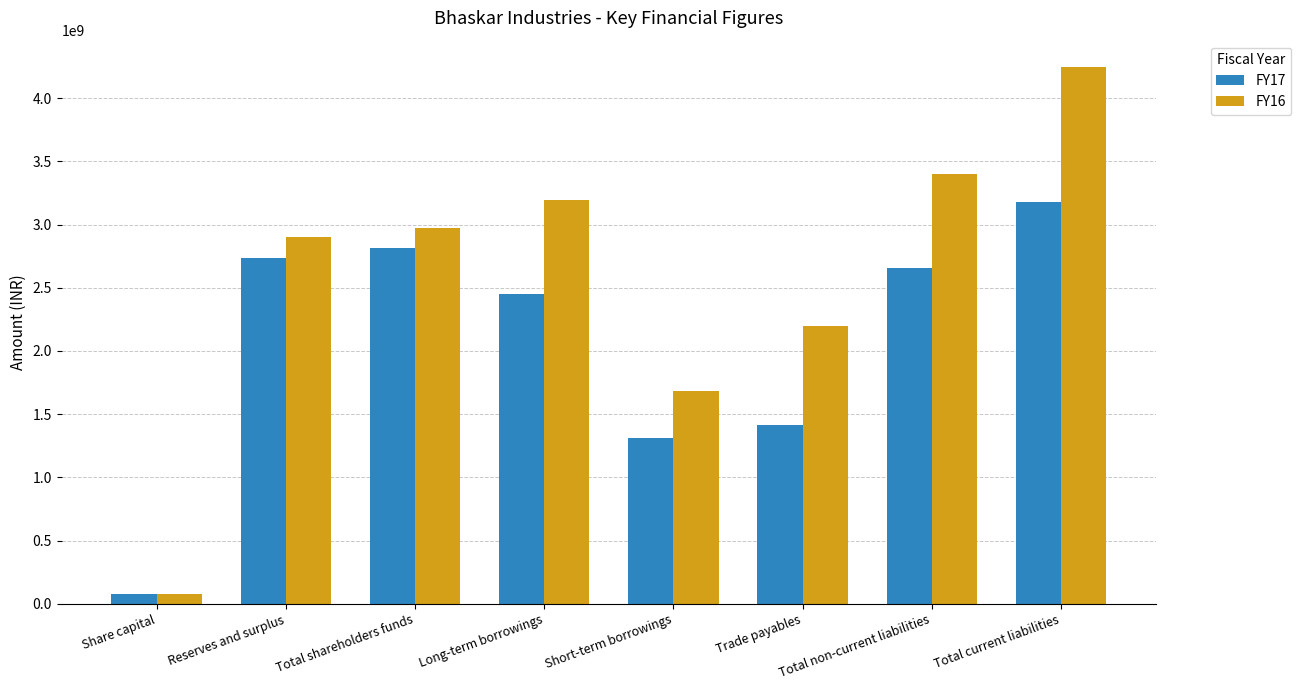

Reading left to right, list all the values displayed in this chart.

FY17: Share capital=76040000	Reserves and surplus=2736278000	Total shareholders funds=2812318000	Long-term borrowings=2449079000	Short-term borrowings=1308455000	Trade payables=1417680000	Total non-current liabilities=2657933000	Total current liabilities=3182526000
FY16: Share capital=76040000	Reserves and surplus=2897860000	Total shareholders funds=2973900000	Long-term borrowings=3192175000	Short-term borrowings=1686730000	Trade payables=2194361000	Total non-current liabilities=3396478000	Total current liabilities=4243077000